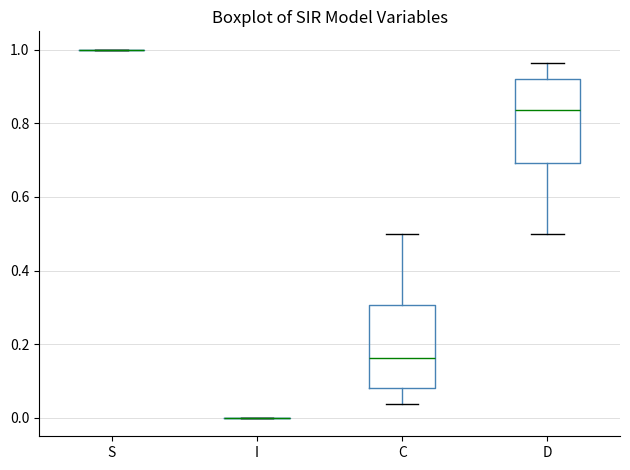

Reading left to right, transcribe this box plot: for each box, give where its median line is, the range the box spans, and where its two whiskers end, as read against the y-axis. The values are not printed on the chart, so give them approximately, as read against the axis.

S: box collapsed to a line at 1.00, whiskers 1.00 to 1.00
I: box collapsed to a line at 0.00, whiskers 0.00 to 0.00
C: median 0.16, box 0.08 to 0.30, whiskers 0.04 to 0.50
D: median 0.84, box 0.70 to 0.92, whiskers 0.50 to 0.96